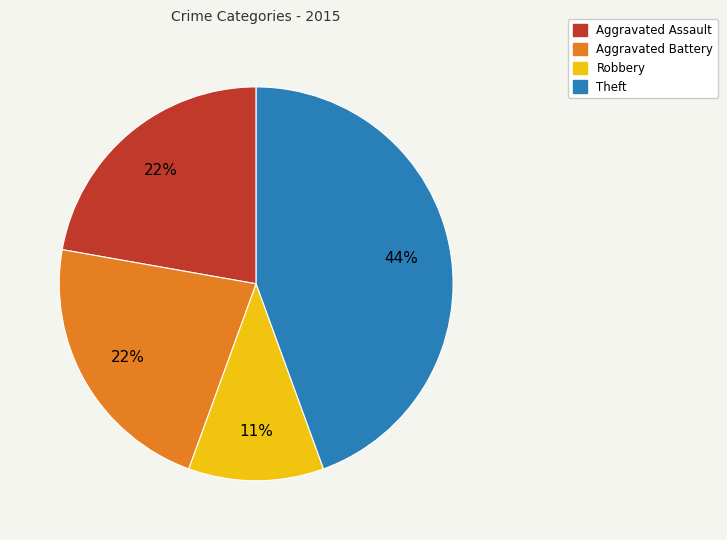

Does Aggravated Assault account for over 50% of the chart?

No